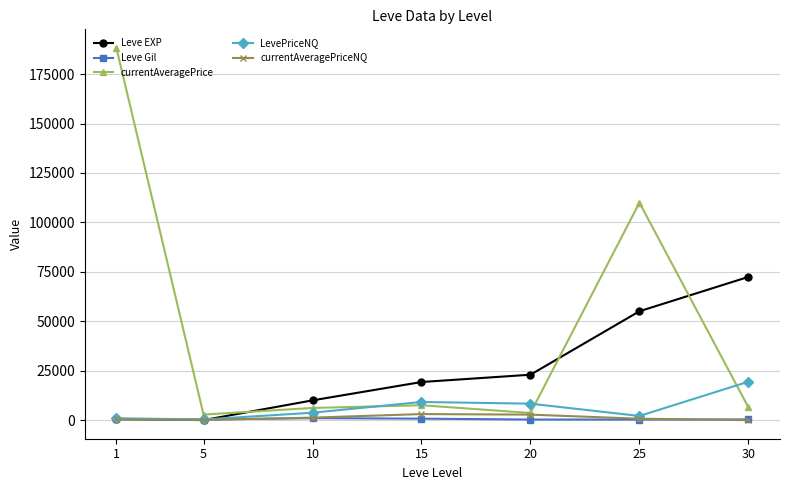

What is the maximum value shown in the chart?

188243.5